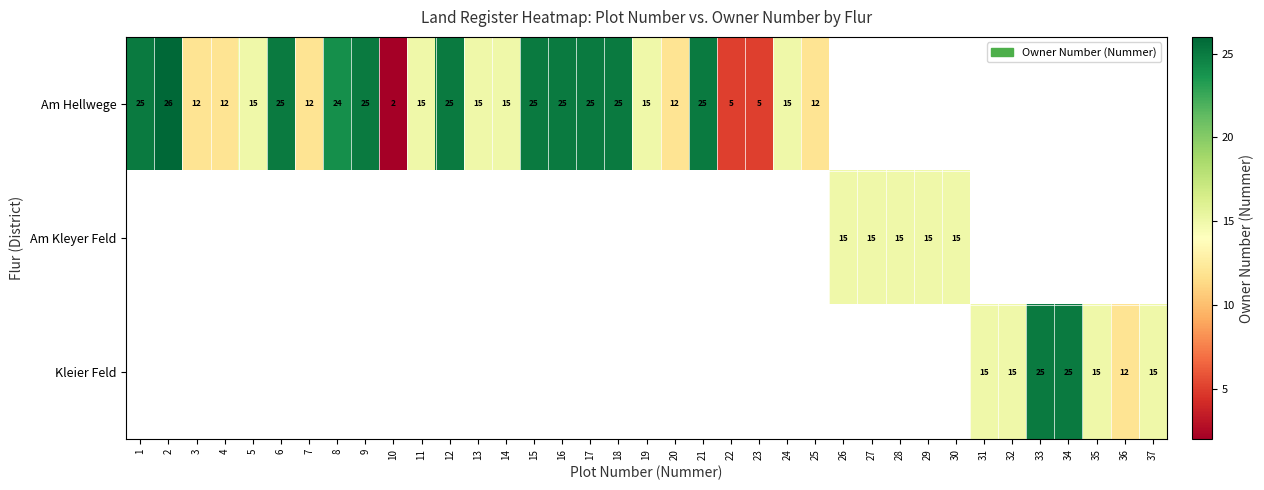

The Am Hellwege series shows 21 at 13. True or false?

False